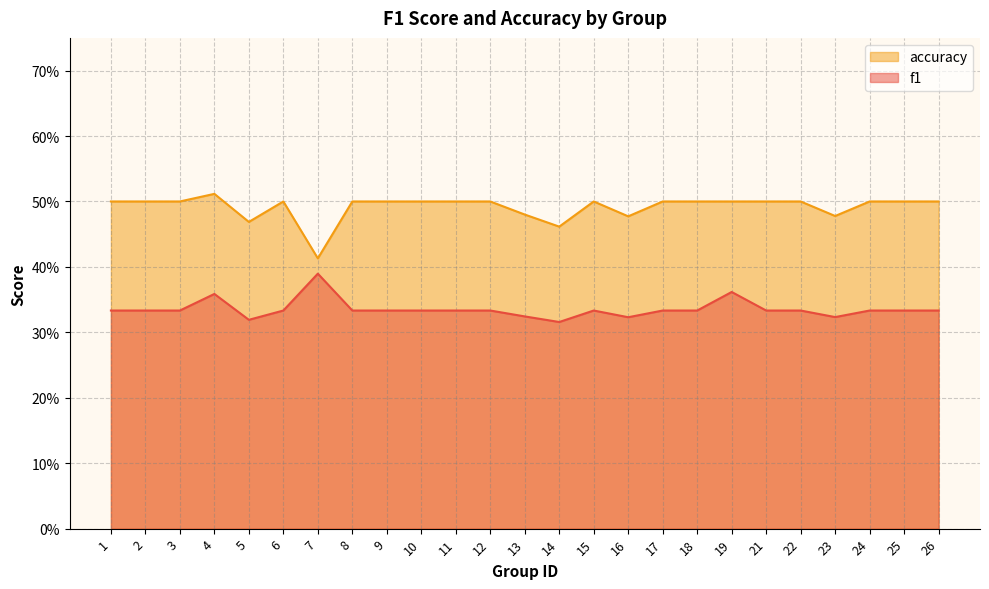

What is the smallest value displayed?

0.3